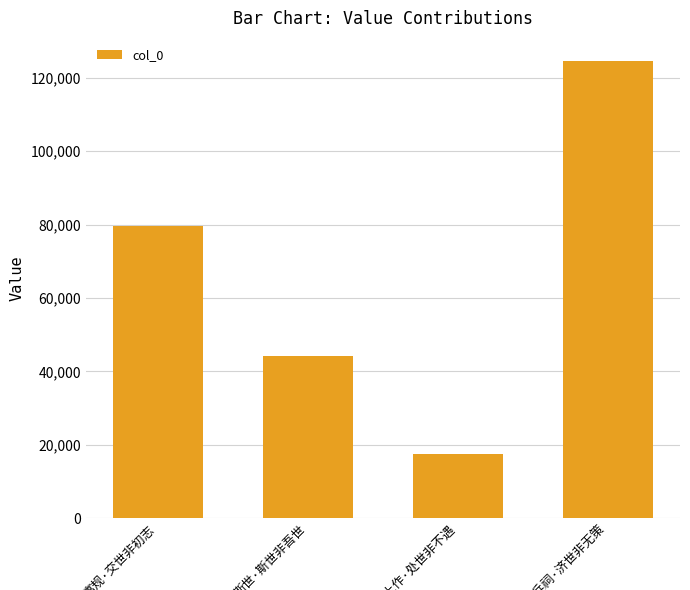

How many values are below 79526?

2